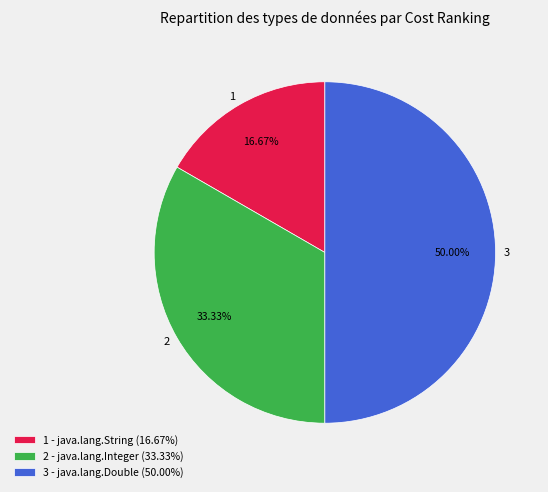

Between 3 and 2, which is larger?

3